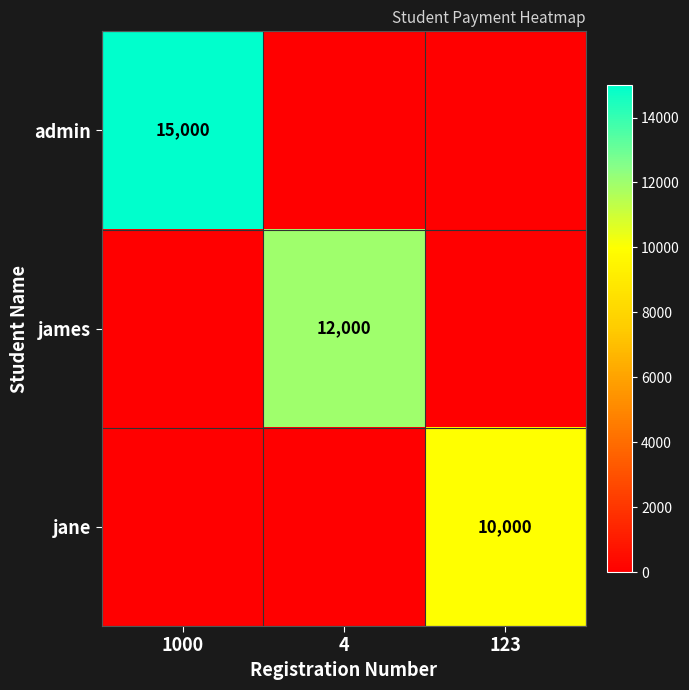

The james series shows 12000 at 4. True or false?

True